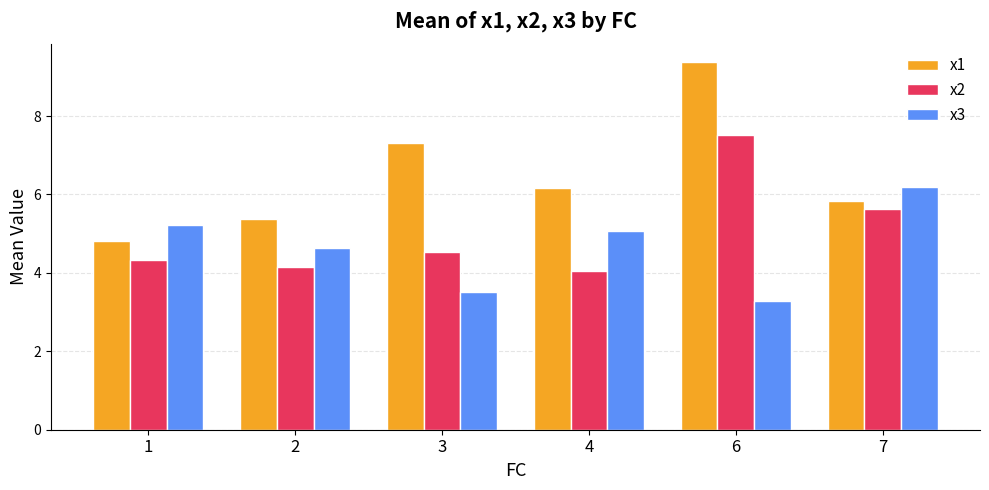

What is the sum of the x3 values at 6 and 3?

6.8